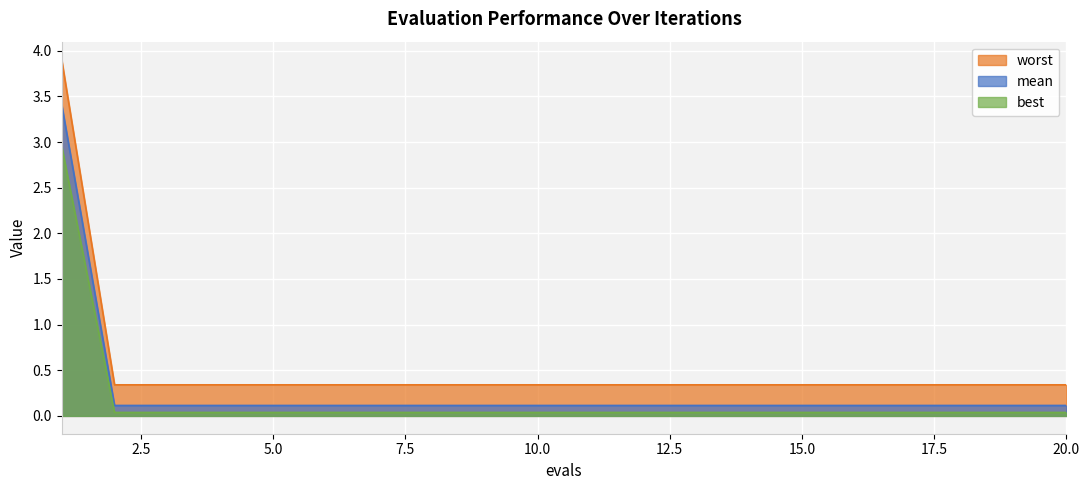

Which series changed the most between 2 and 8?

mean